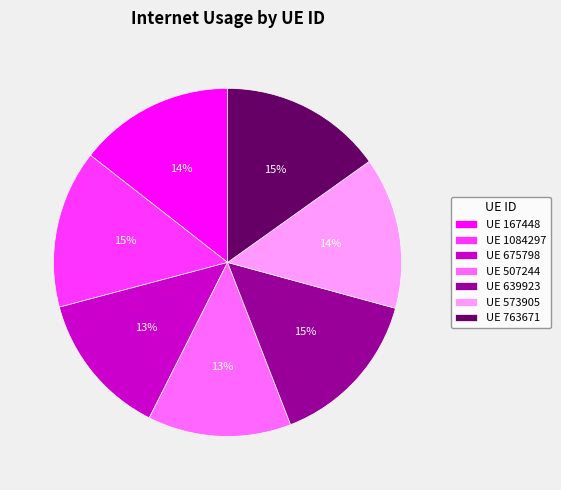

To the nearest percent, what is the difference between the largest and smallest slice percentages?

2%